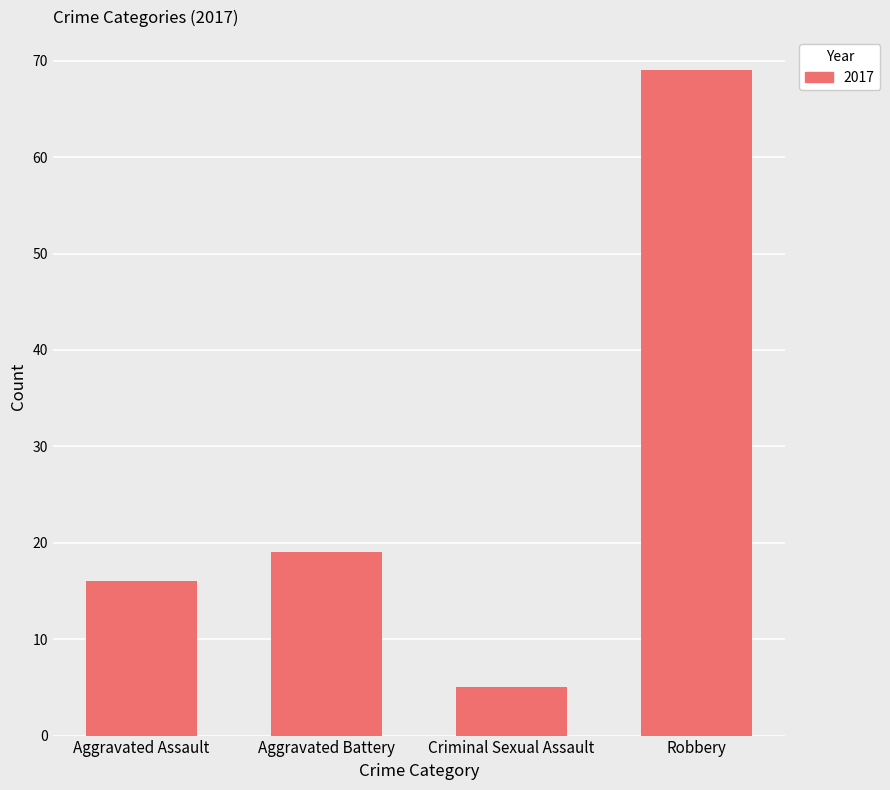

What is the maximum value shown in the chart?

69